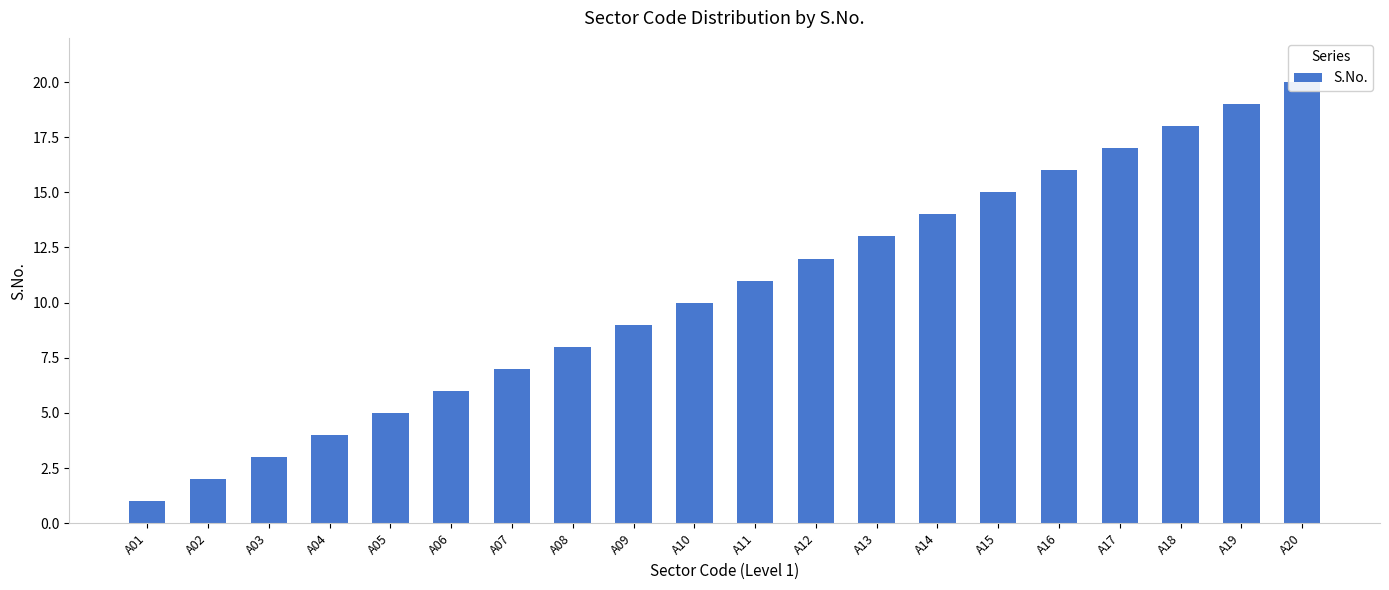

Reading left to right, transcribe all the data shown in this chart.

A01=1	A02=2	A03=3	A04=4	A05=5	A06=6	A07=7	A08=8	A09=9	A10=10	A11=11	A12=12	A13=13	A14=14	A15=15	A16=16	A17=17	A18=18	A19=19	A20=20